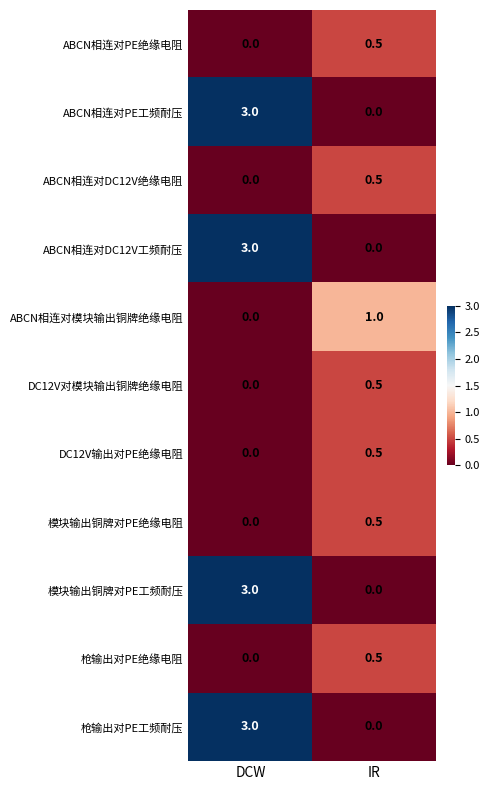

Is it true that ABCN相连对PE工频耐压 equals 0.0 at IR?

True